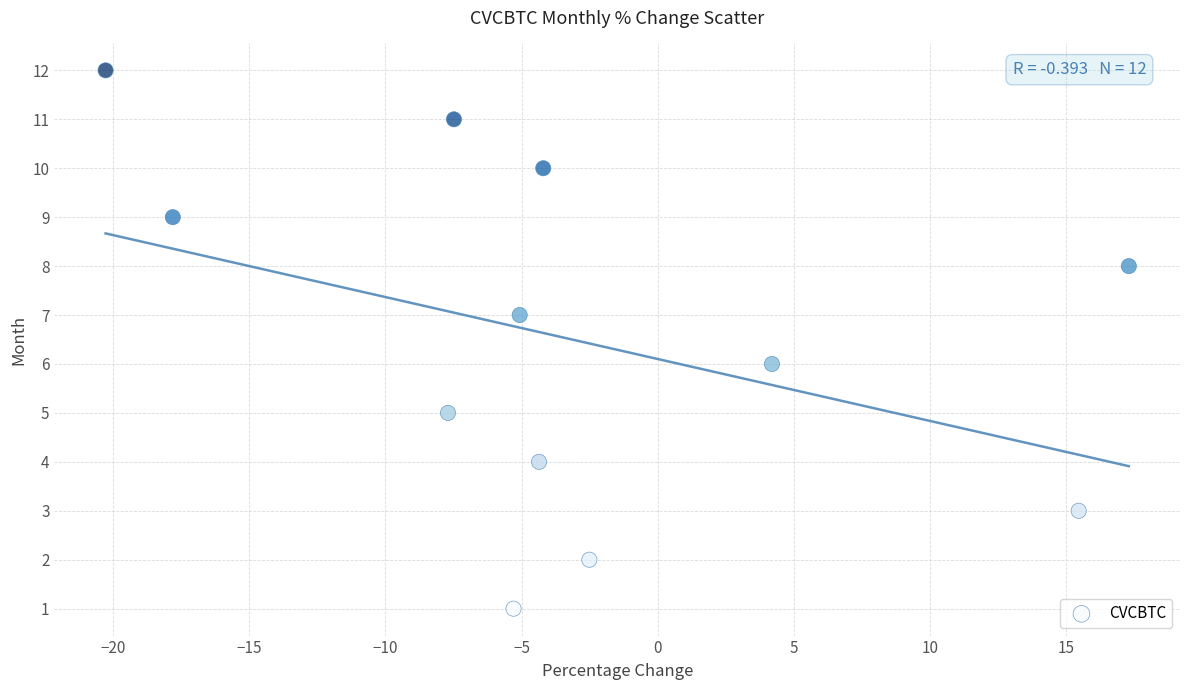

What is the range of Y values (max minus min)?

11